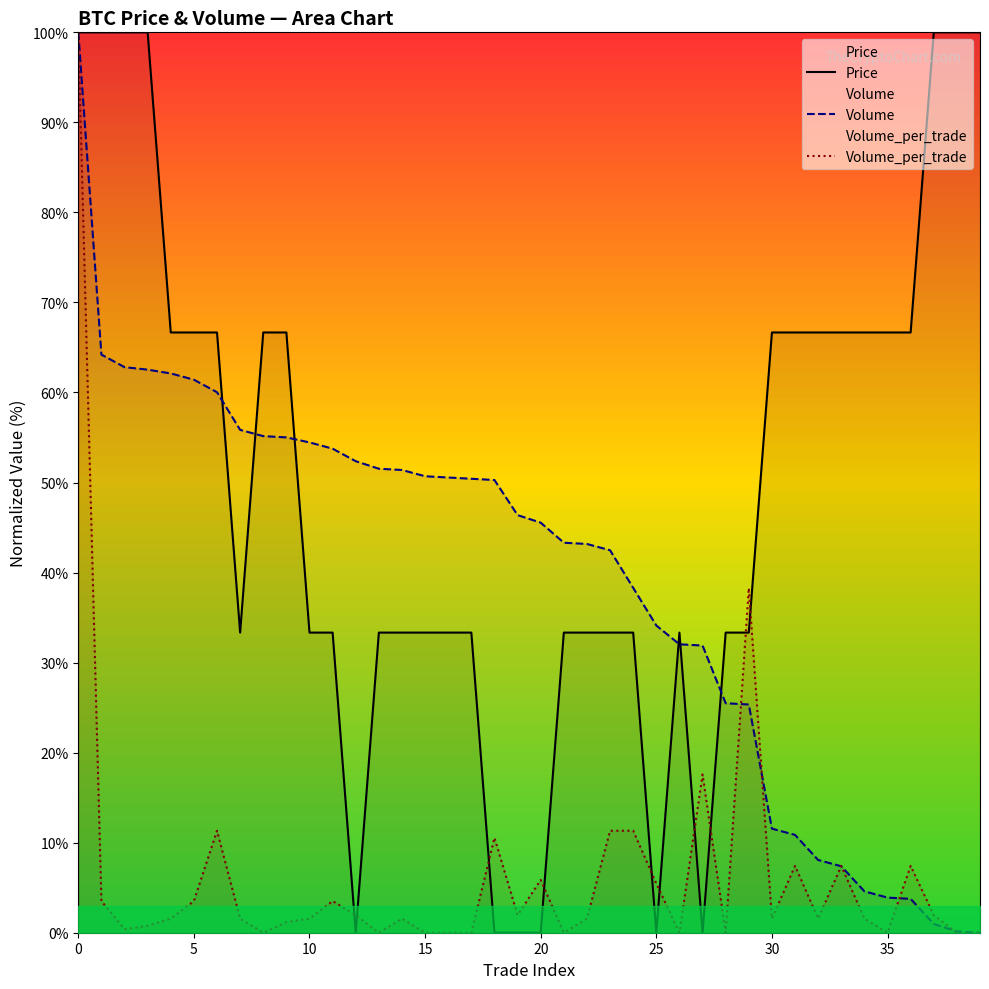

What is the sum of all Volume values?

1563.9